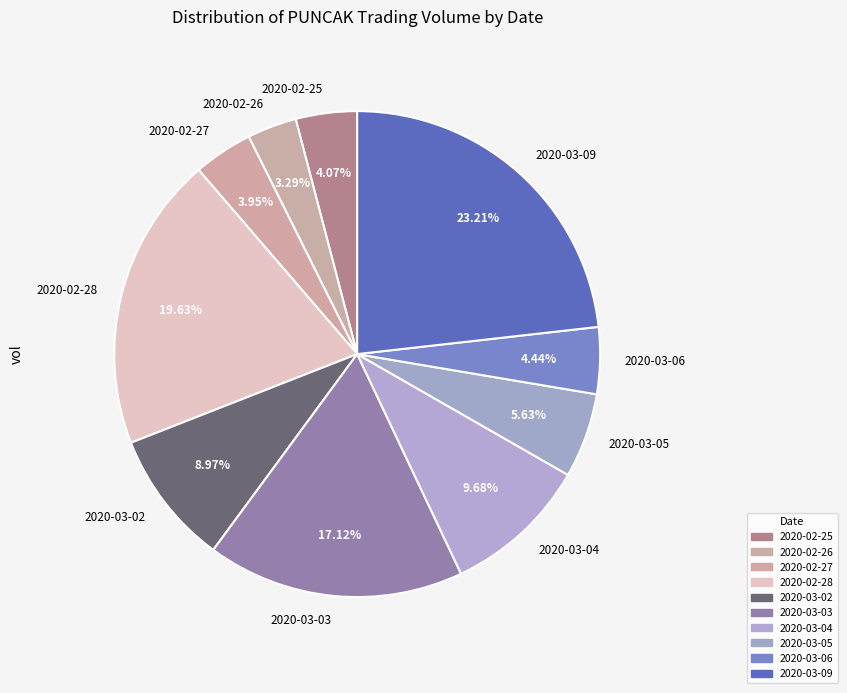

Count the number of slices in the pie.

10